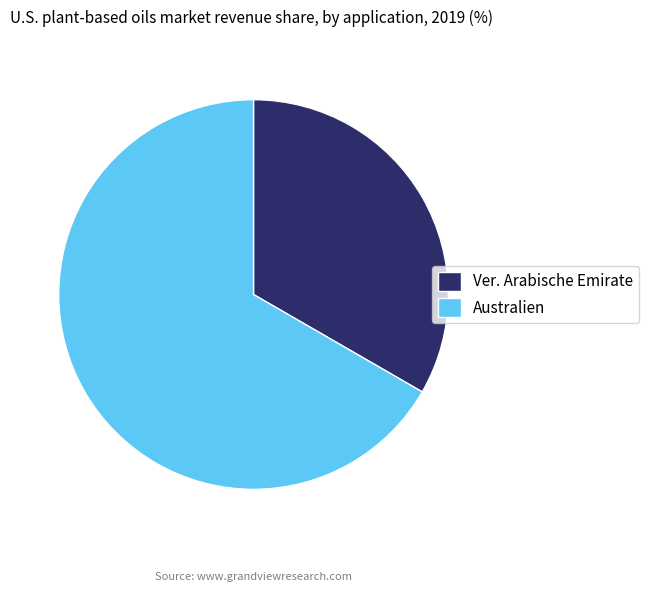

Is it true that Australien is 67% of the pie?

True